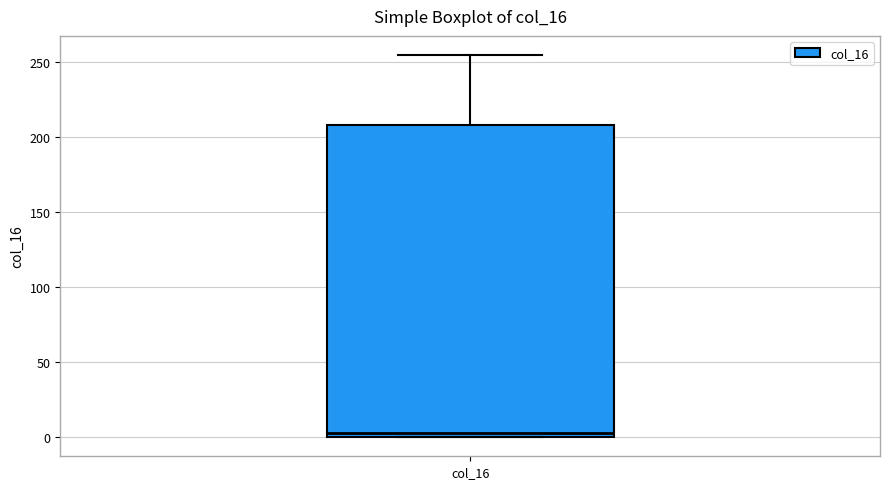

Where does the upper whisker of the box for col_16 end on the y-axis? The values are not printed on the chart, so give them approximately, as read against the axis.

255